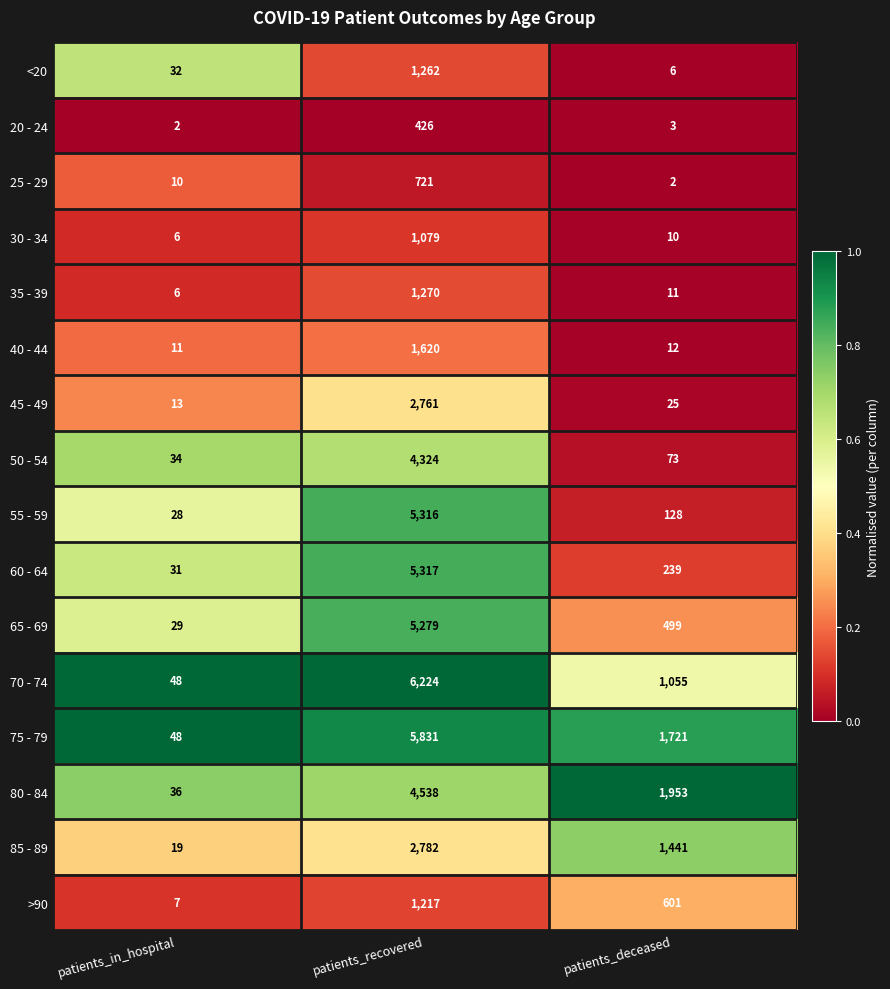

At patients_recovered, list the series in order from smallest to largest.

20 - 24, 25 - 29, 30 - 34, >90, <20, 35 - 39, 40 - 44, 45 - 49, 85 - 89, 50 - 54, 80 - 84, 65 - 69, 55 - 59, 60 - 64, 75 - 79, 70 - 74